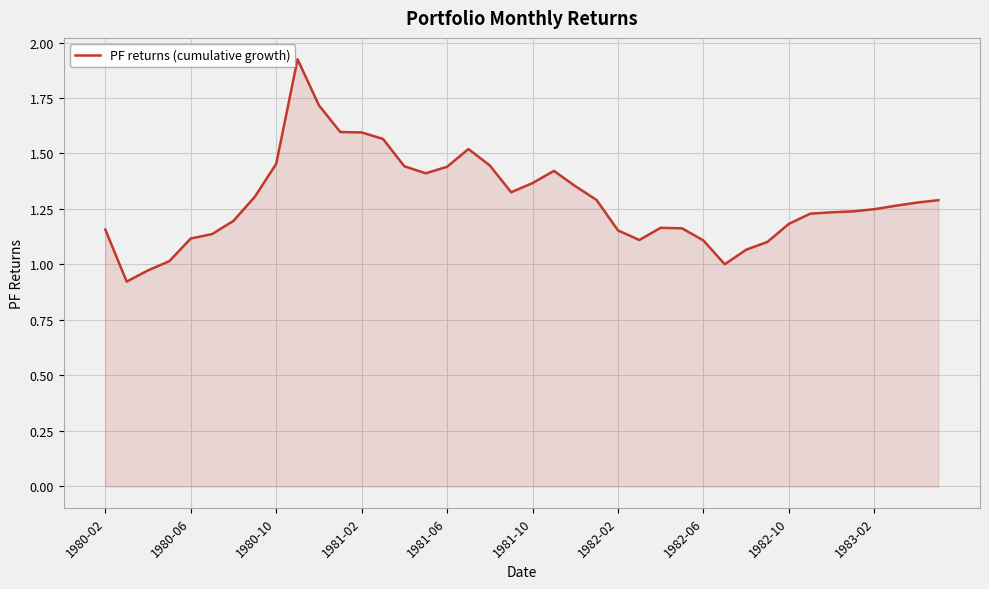

How many lines are shown in the chart?

1